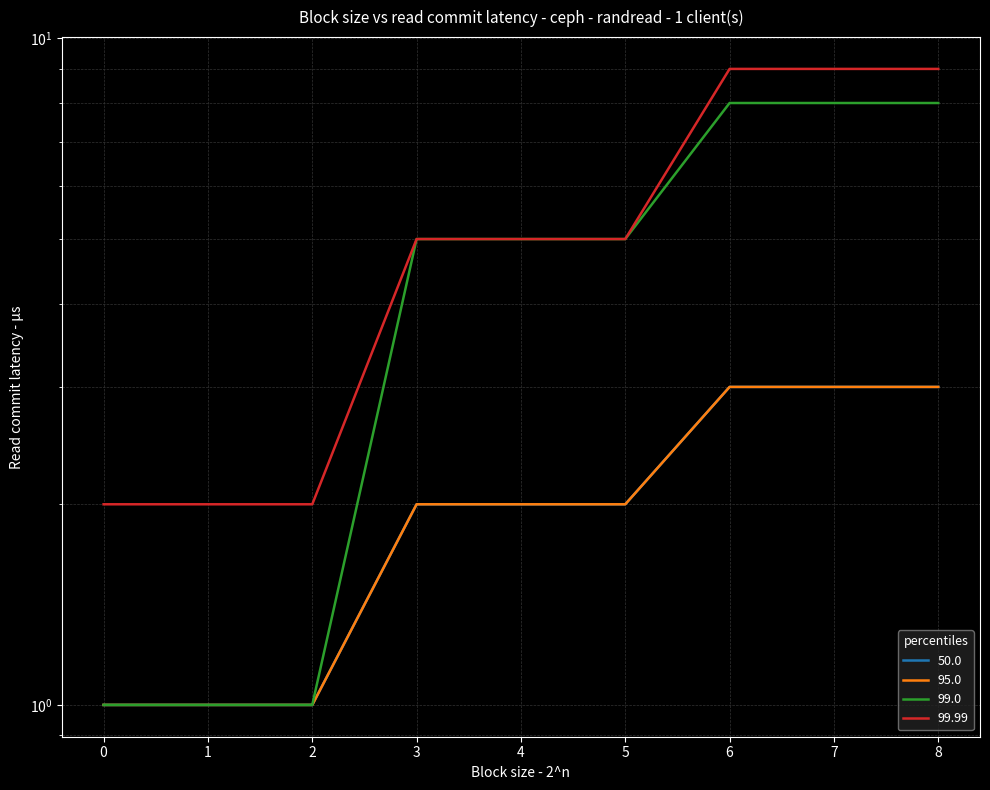

Where does the 99.0 series first go above 5?

6